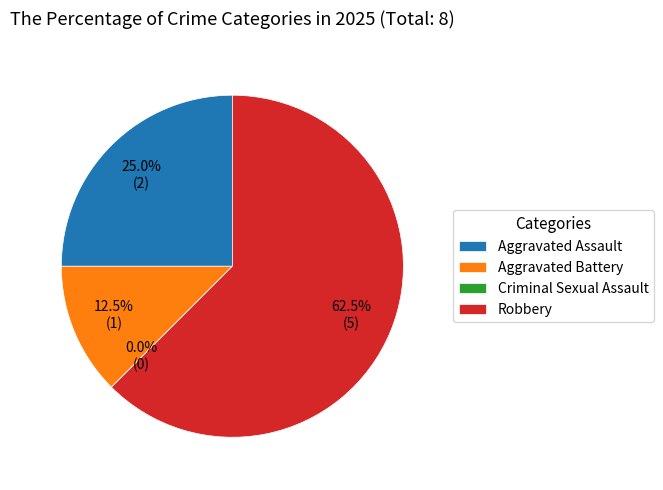

What is the ratio of the value at Aggravated Assault to the value at Robbery?

0.4